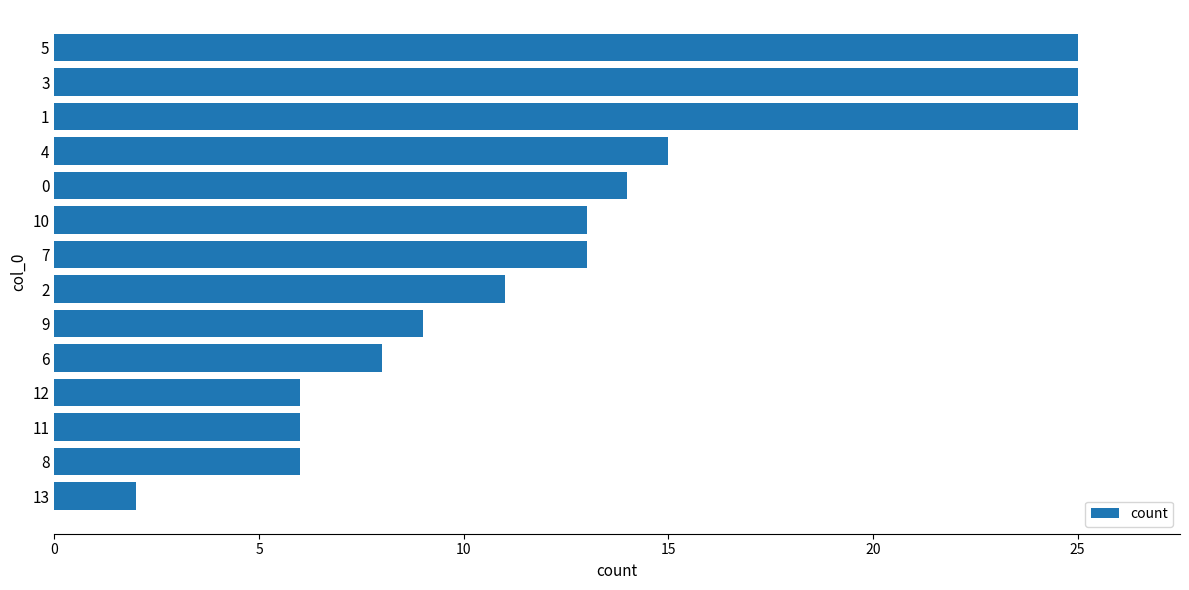

What is the difference between the second highest and minimum values?

23